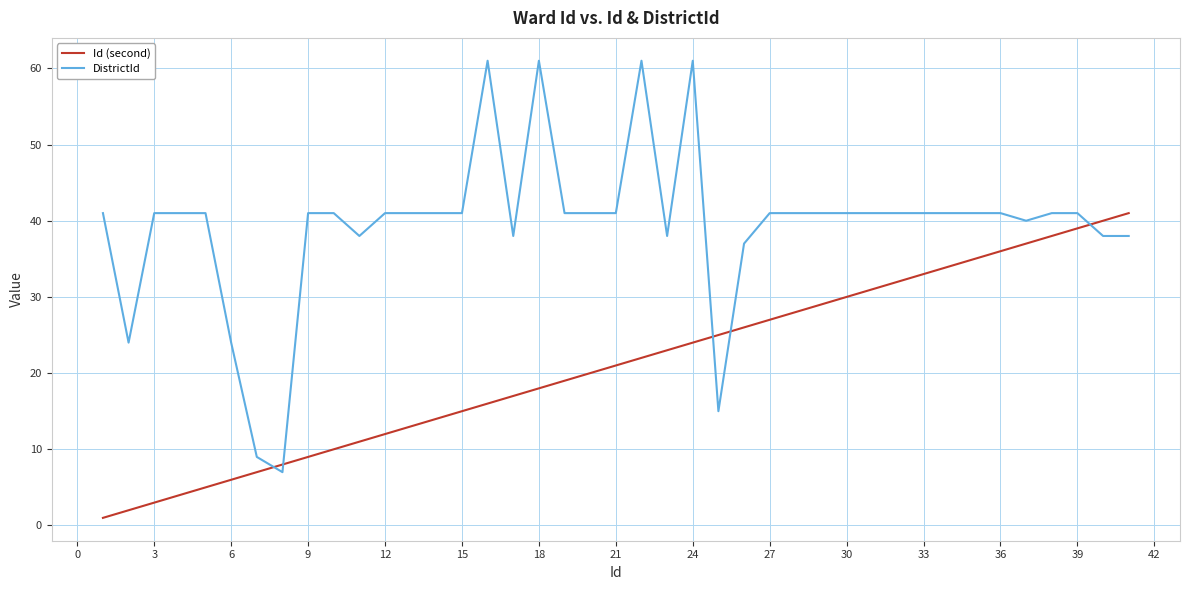

Rank the series by their average value, from lowest to highest.

Id (second), DistrictId